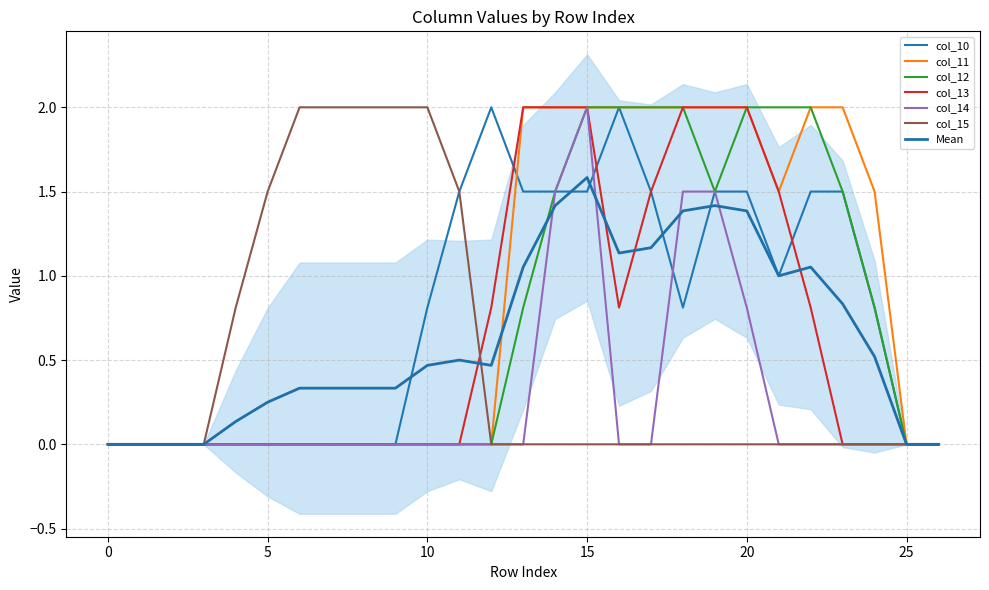

What are all the series names shown in the legend?

col_10, col_11, col_12, col_13, col_14, col_15